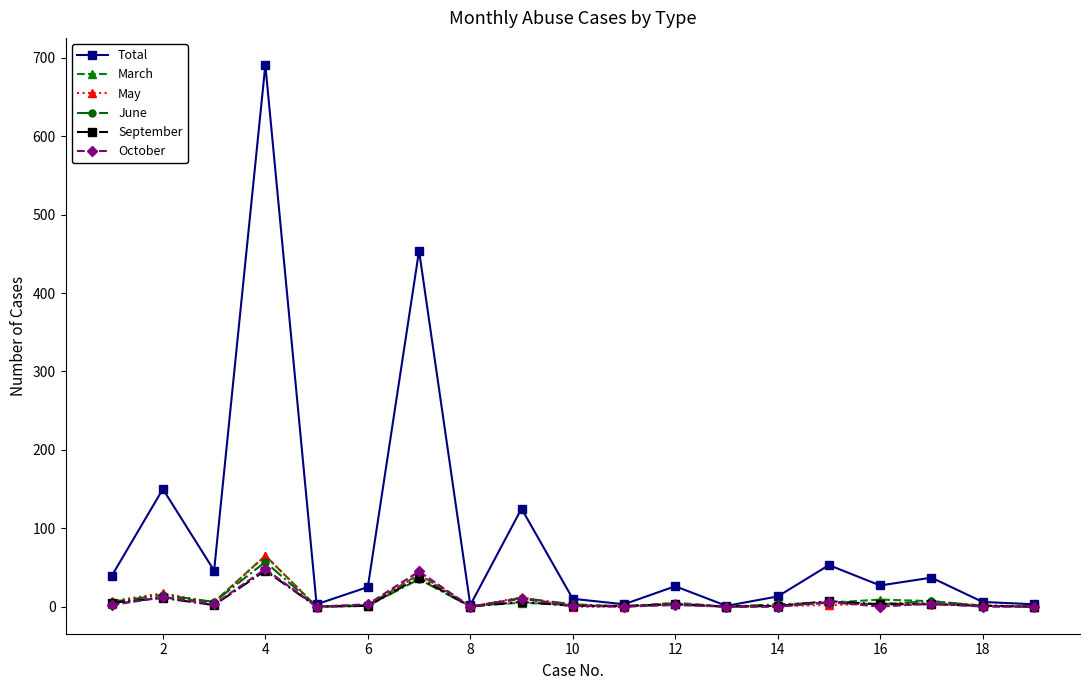

Which series has the largest total across all categories?

Total